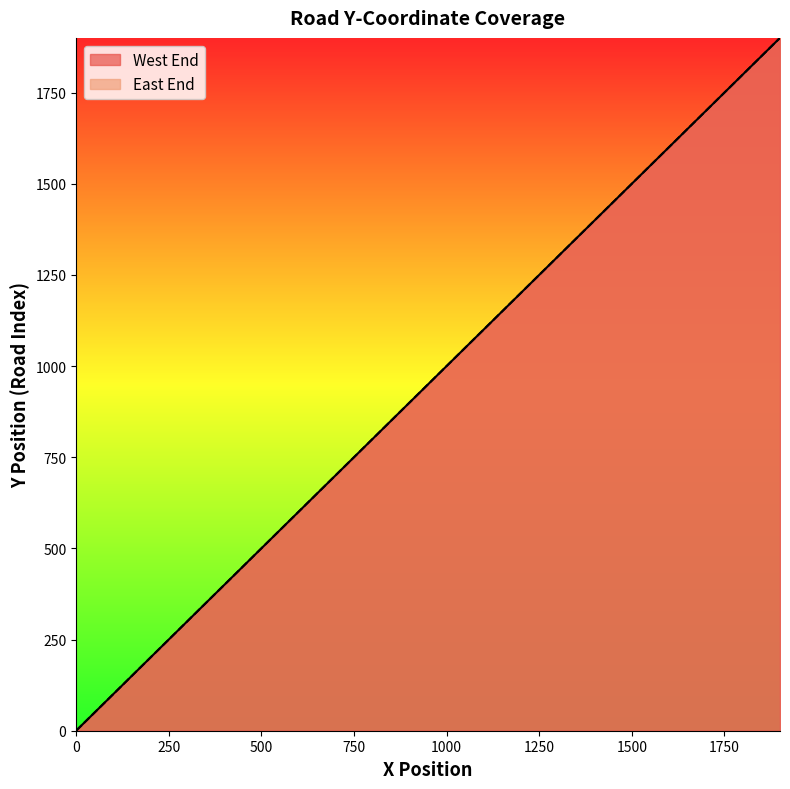

True or false: West End and East End cross at least once.

False